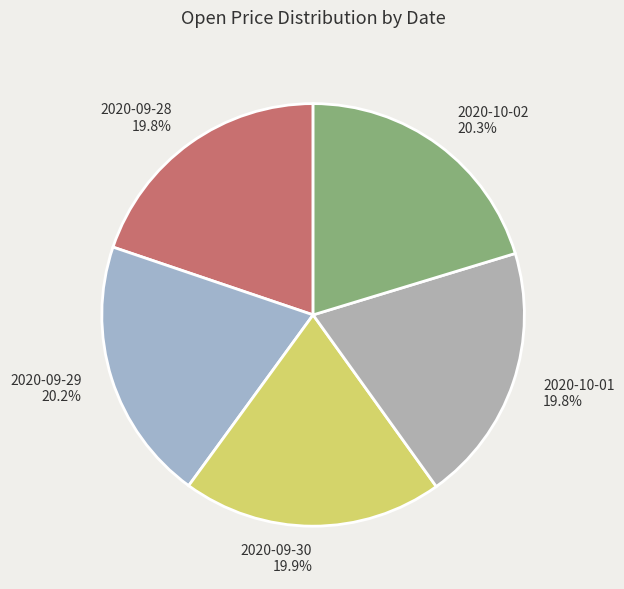

How many slices are in this pie chart?

5